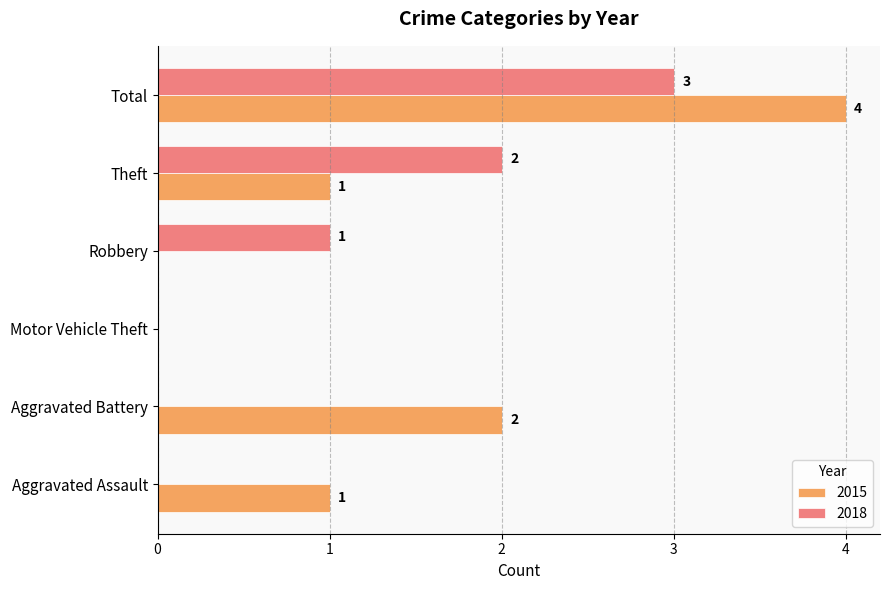

The 2018 series shows 1 at Aggravated Battery. True or false?

False